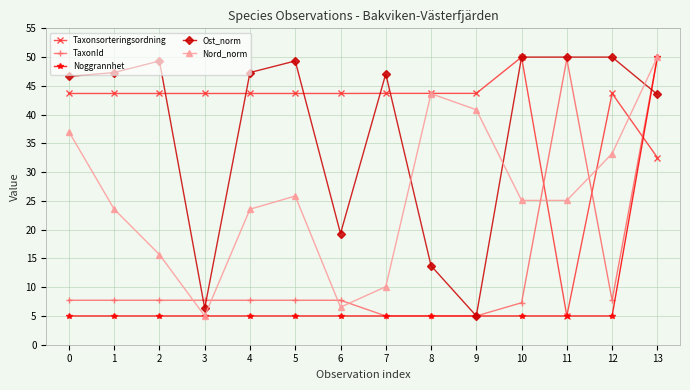

What is the difference between the highest and lowest values at 8?

38.7